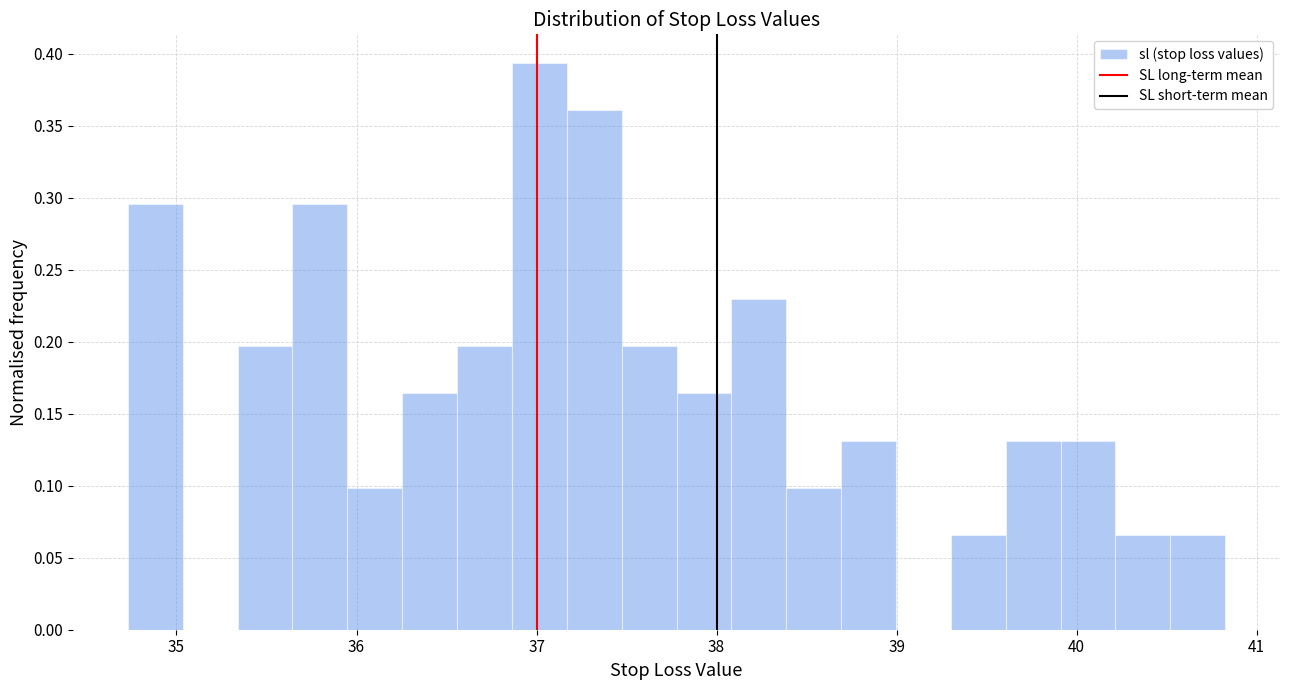

Around what value on the x-axis is the tallest bar? Give the approximate position of its centre, as read against the axis.

37.0